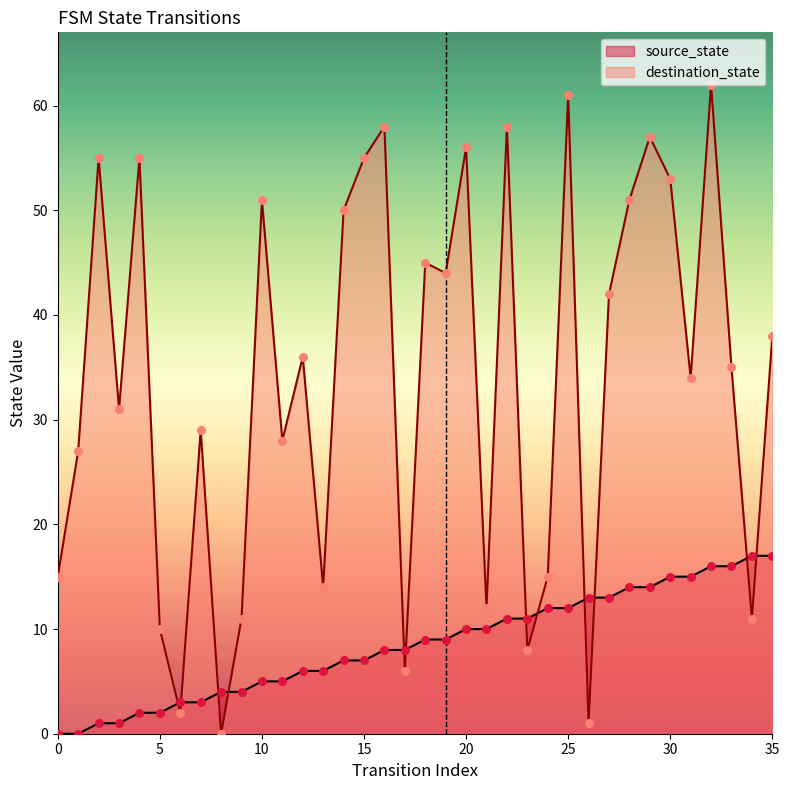

What are all the series names shown in the legend?

source_state, destination_state